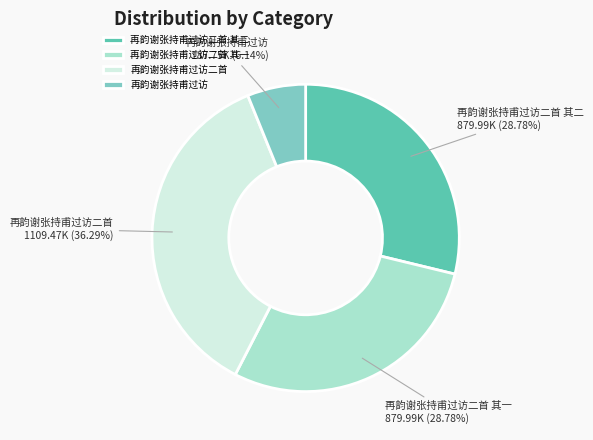

To the nearest percent, what is the difference between the largest and smallest slice percentages?

30%